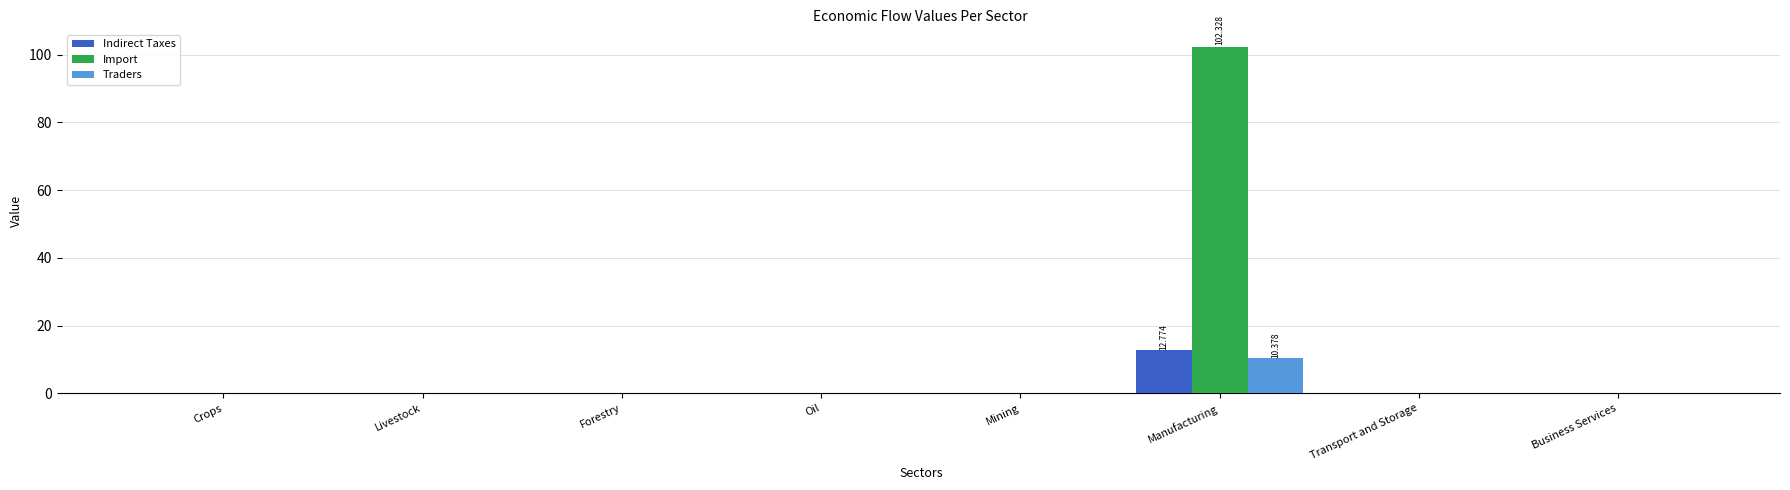

How many series are shown in this chart?

3